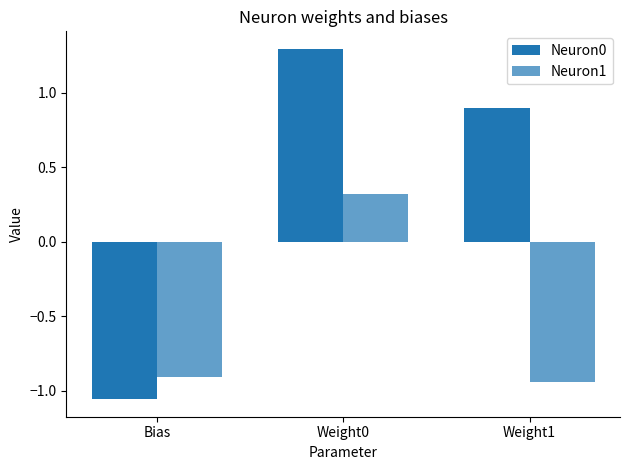

At how many categories does at least one series exceed 0?

2